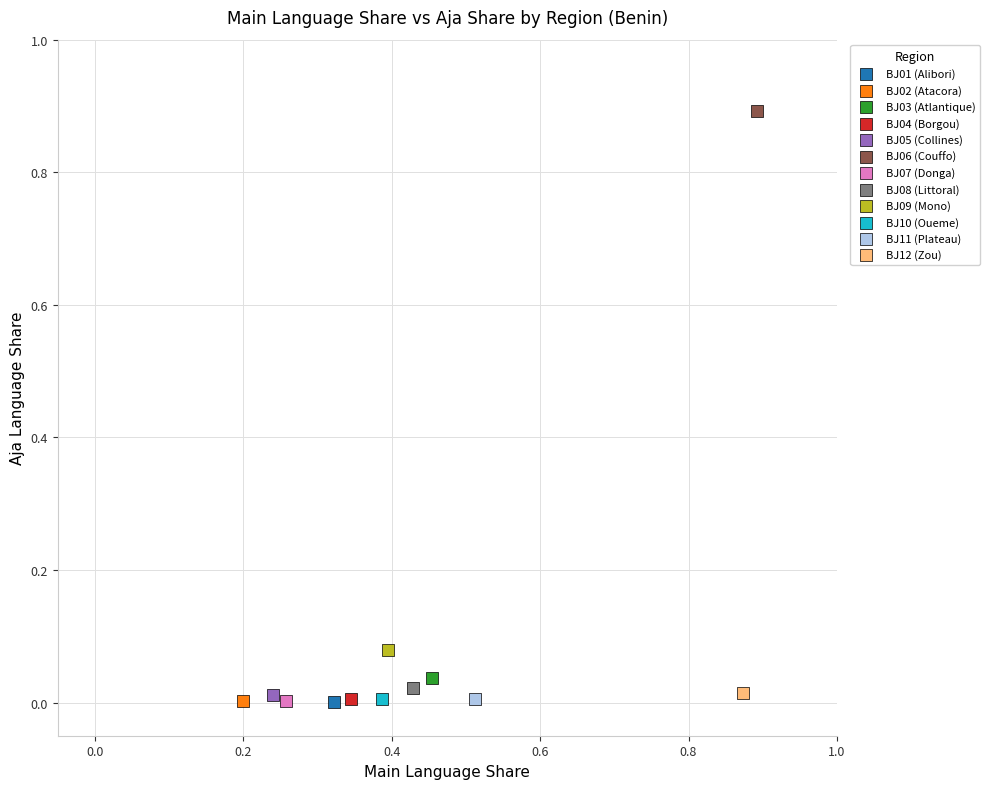

What are all the series names shown in the legend?

BJ01 (Alibori), BJ02 (Atacora), BJ03 (Atlantique), BJ04 (Borgou), BJ05 (Collines), BJ06 (Couffo), BJ07 (Donga), BJ08 (Littoral), BJ09 (Mono), BJ10 (Oueme), BJ11 (Plateau), BJ12 (Zou)